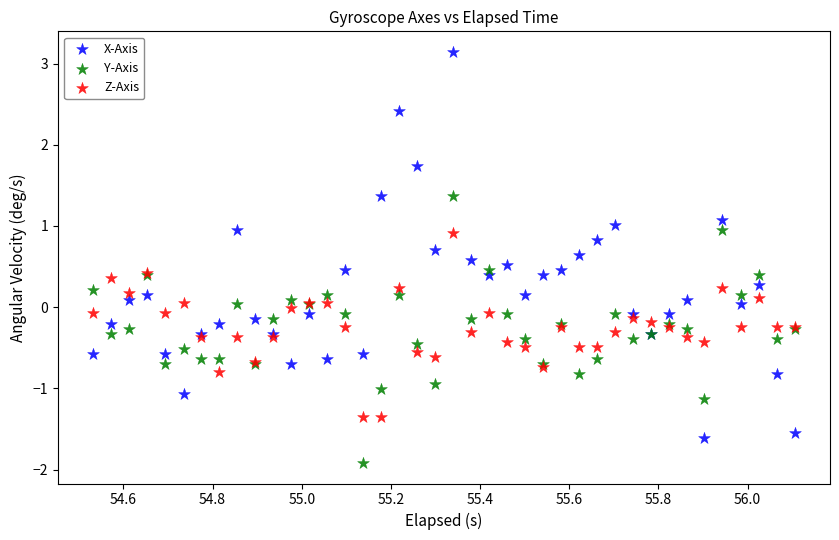

What are all the series names shown in the legend?

X-Axis, Y-Axis, Z-Axis